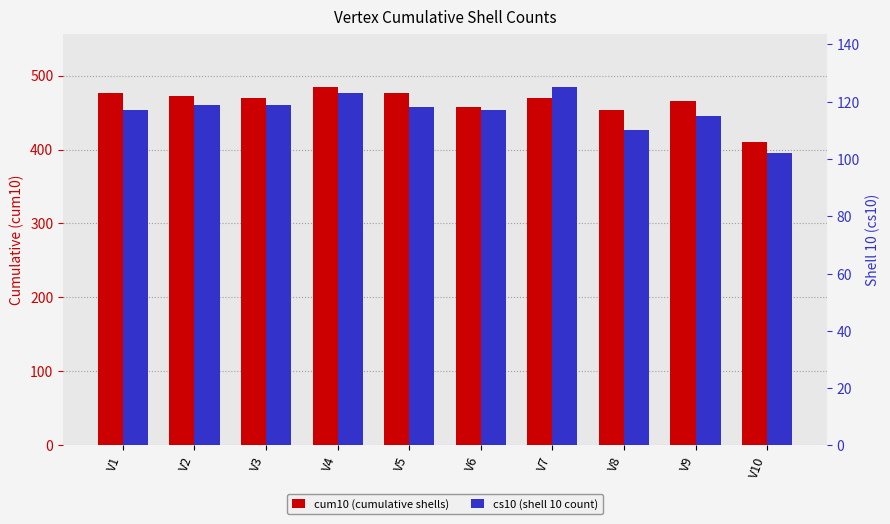

Read the cs10 value at V3, to the nearest 10.

120